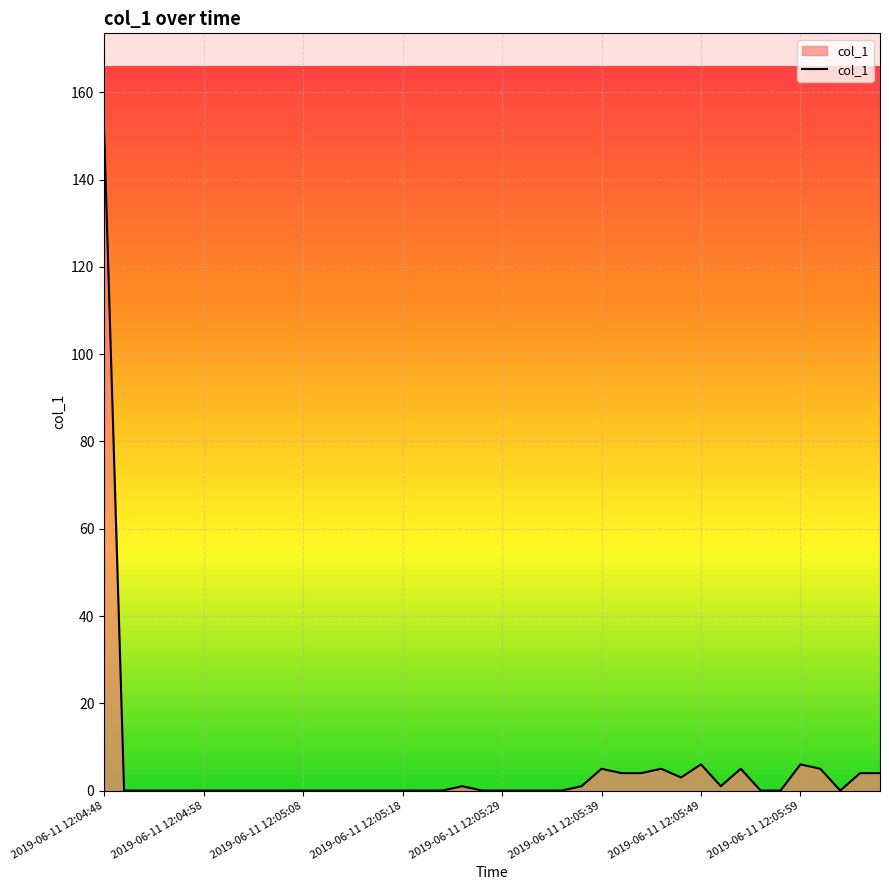

What is the maximum value shown in the chart?

150.9